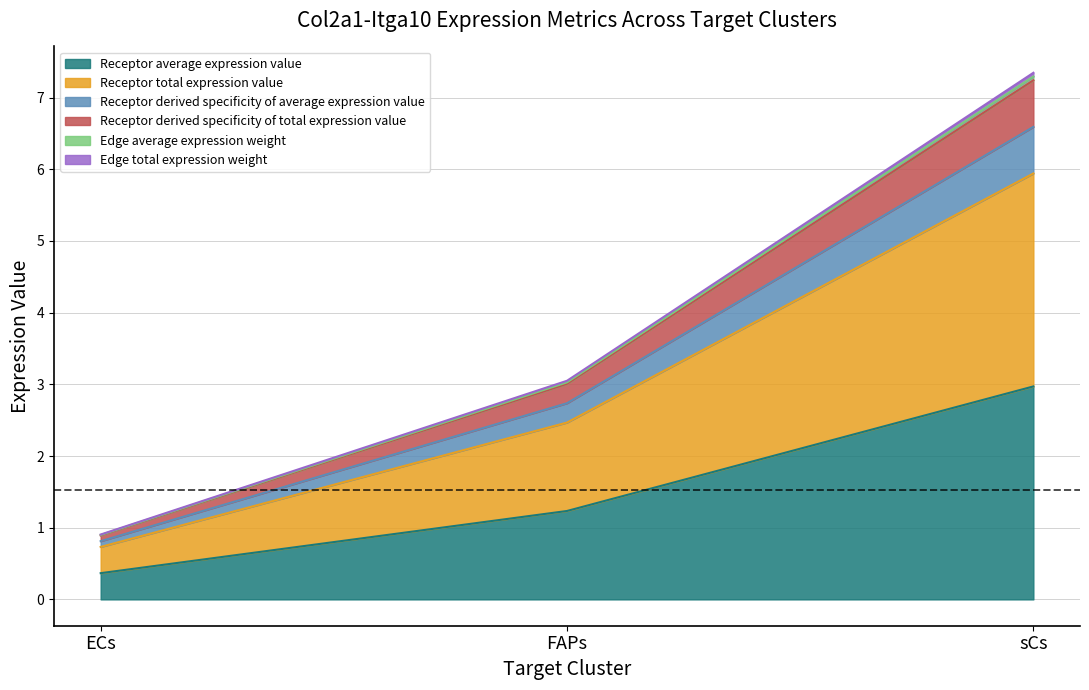

Where does the Receptor total expression value series first go above 1?

FAPs